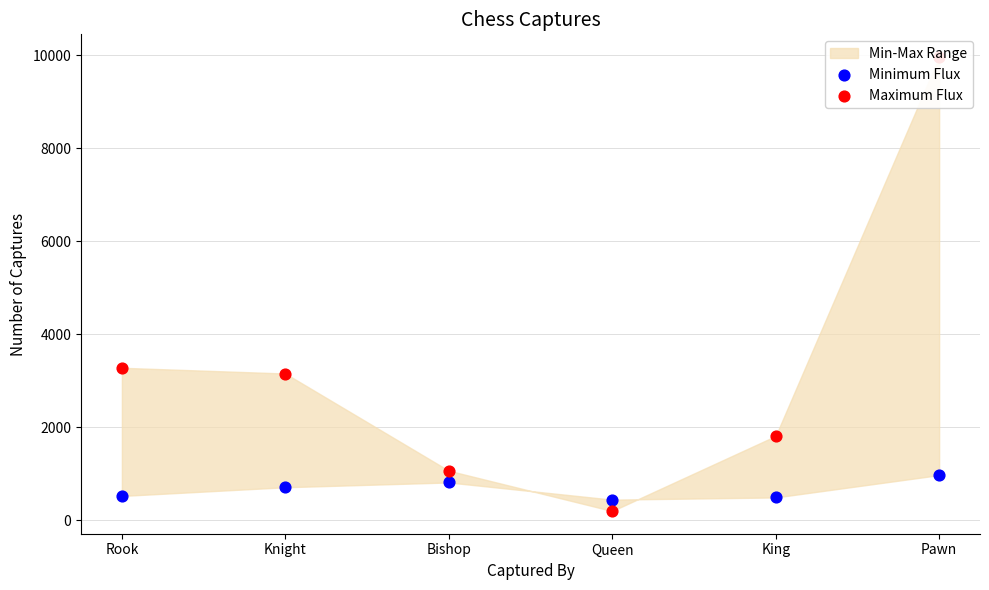

What is the total value across all series at Knight?

3871